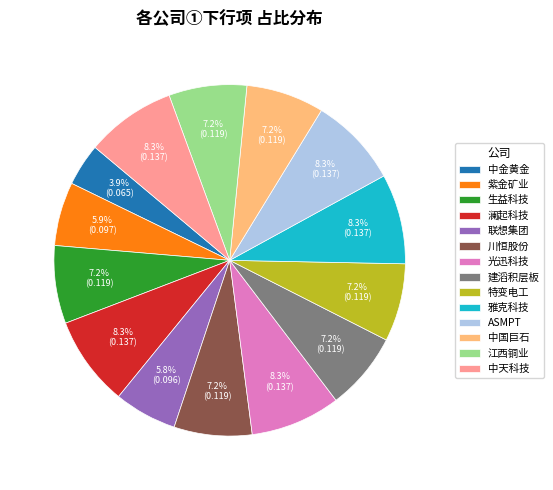

What is the total percentage of 特变电工 and 雅克科技?

15.5%